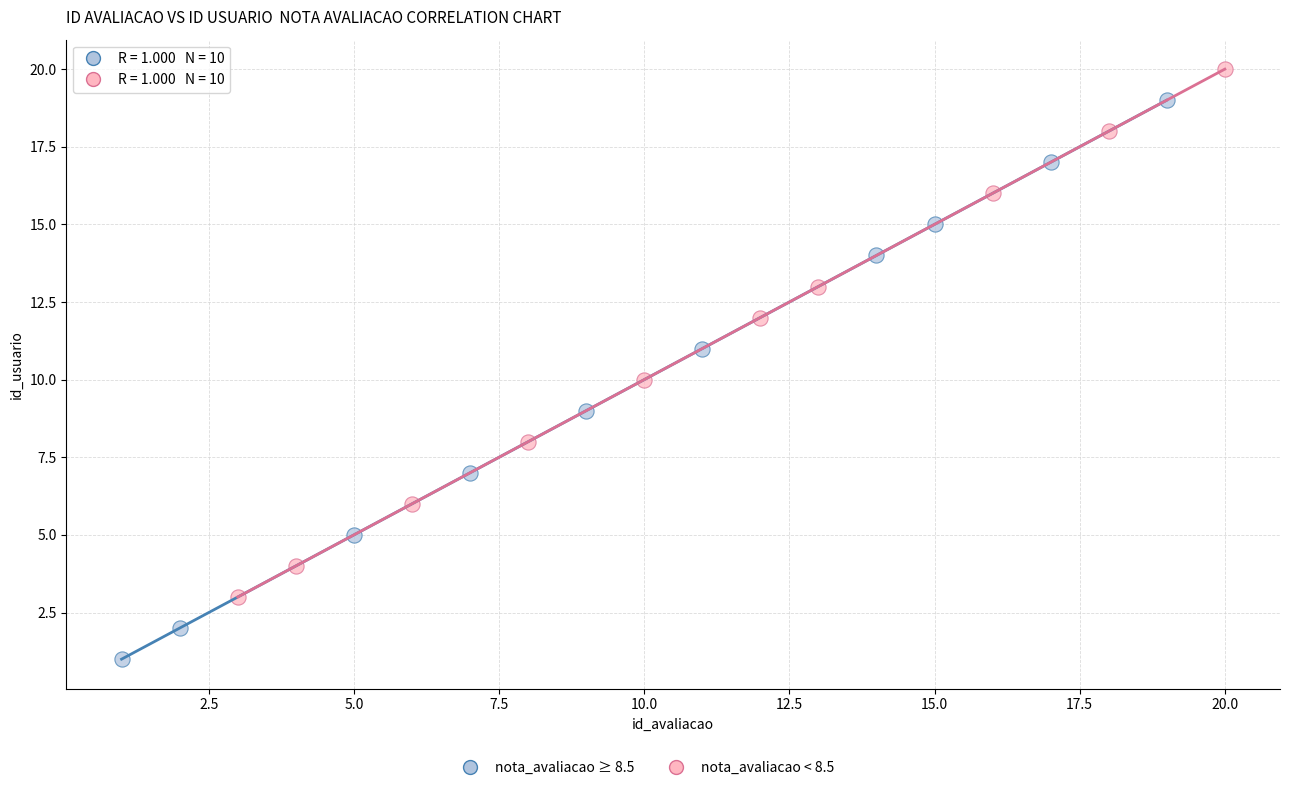

Which series has the widest spread of Y values?

nota_avaliacao ≥ 8.5